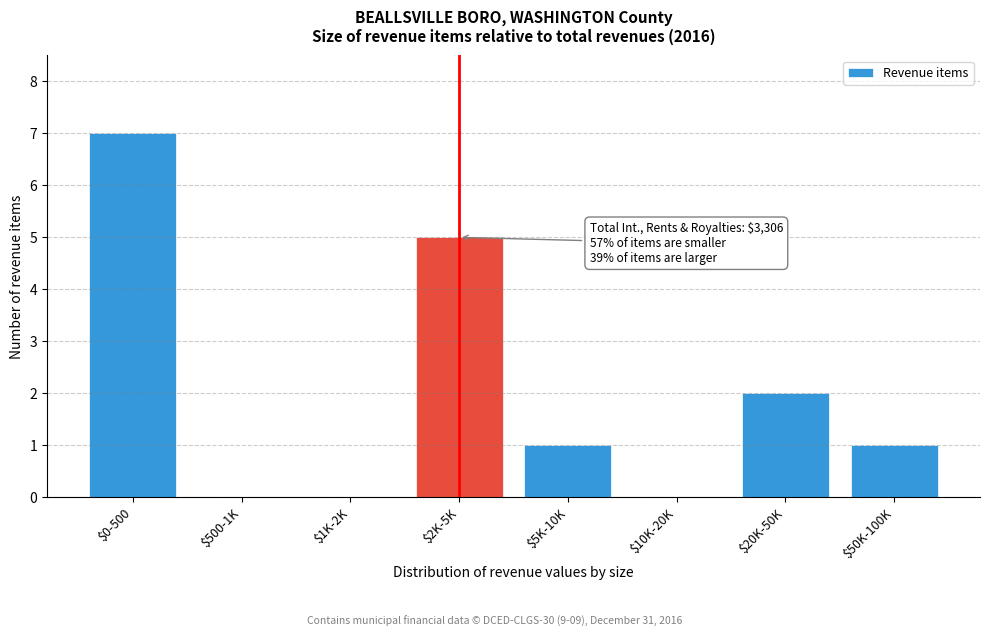

Is it true that the value at $1K-2K is 4?

False